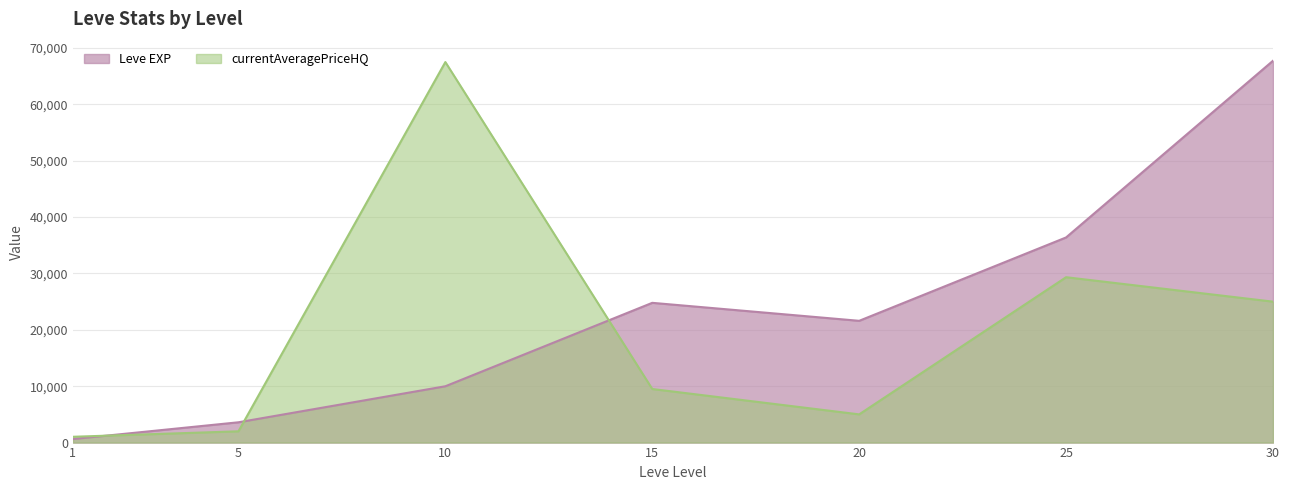

What is the difference between the second highest and minimum values in the Leve EXP series?

35760.0